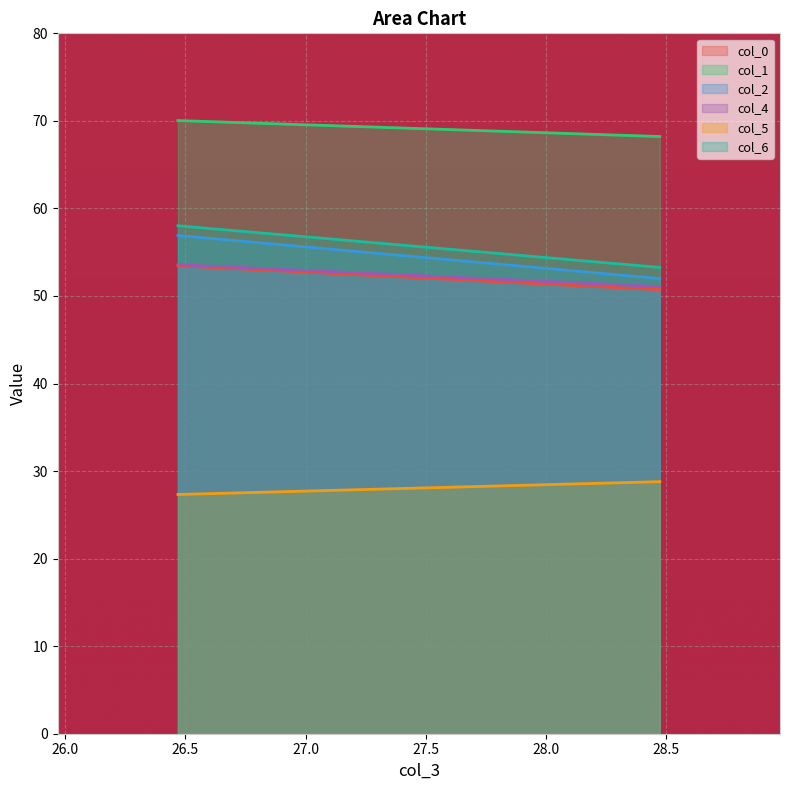

What is the spread (max minus min) of values at 26.46875?

42.7